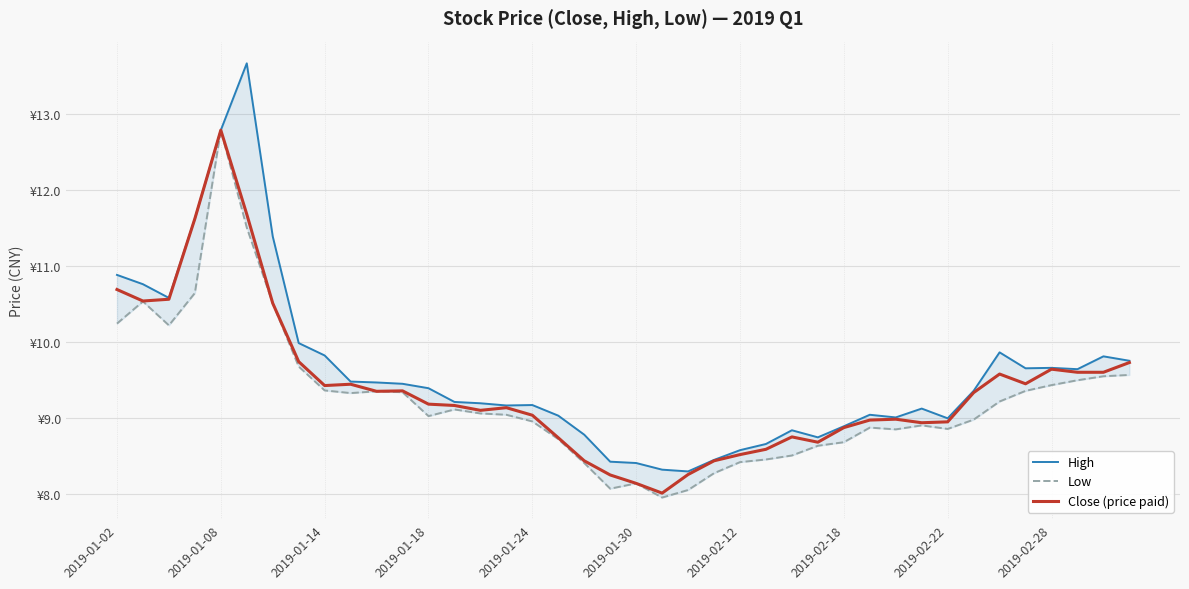

Reading left to right, what are all the values shown in this chart?

High: 10.9	10.8	10.6	11.6	12.8	13.7	11.4	10.0	9.8	9.5	9.5	9.4	9.4	9.2	9.2	9.2	9.2	9.0	8.8	8.4	8.4	8.3	8.3	8.4	8.6	8.7	8.8	8.7	8.9	9.0	9.0	9.1	9.0	9.4	9.9	9.7	9.7	9.6	9.8	9.8
Low: 10.2	10.5	10.2	10.6	12.8	11.5	10.5	9.7	9.4	9.3	9.4	9.3	9.0	9.1	9.1	9.0	9.0	8.7	8.4	8.1	8.1	8.0	8.1	8.3	8.4	8.5	8.5	8.6	8.7	8.9	8.9	8.9	8.9	9.0	9.2	9.4	9.4	9.5	9.5	9.6
Close (price paid): 10.7	10.5	10.6	11.6	12.8	11.7	10.5	9.7	9.4	9.4	9.4	9.4	9.2	9.2	9.1	9.1	9.0	8.7	8.4	8.3	8.1	8.0	8.3	8.4	8.5	8.6	8.8	8.7	8.9	9.0	9.0	8.9	8.9	9.3	9.6	9.4	9.6	9.6	9.6	9.7